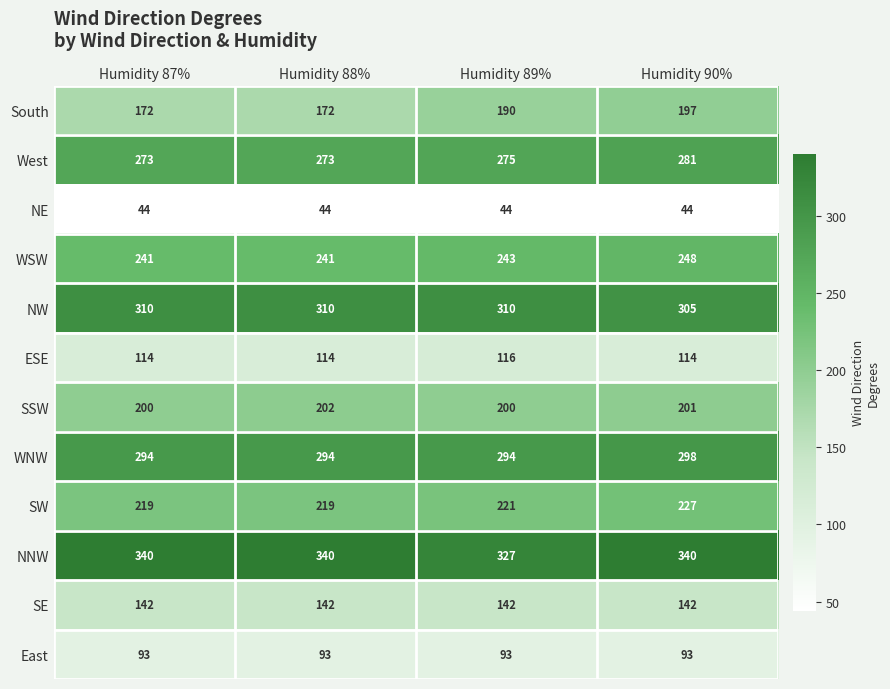

At Humidity 89%, list the series in order from largest to smallest.

NNW, NW, WNW, West, WSW, SW, SSW, South, SE, ESE, East, NE